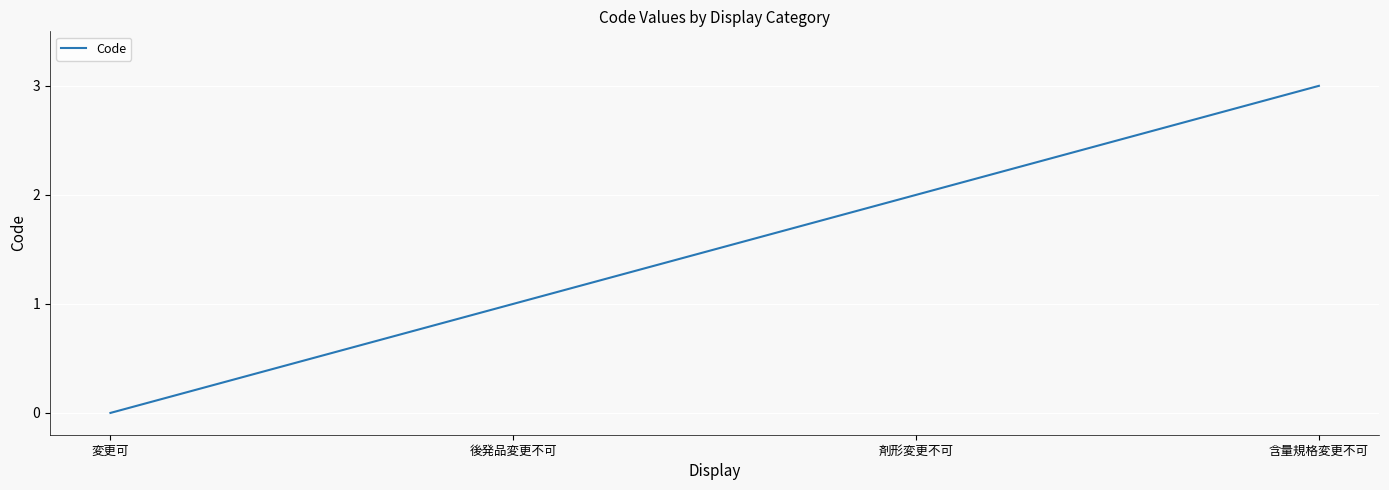

List the labels in order of value, smallest first.

変更可, 後発品変更不可, 剤形変更不可, 含量規格変更不可